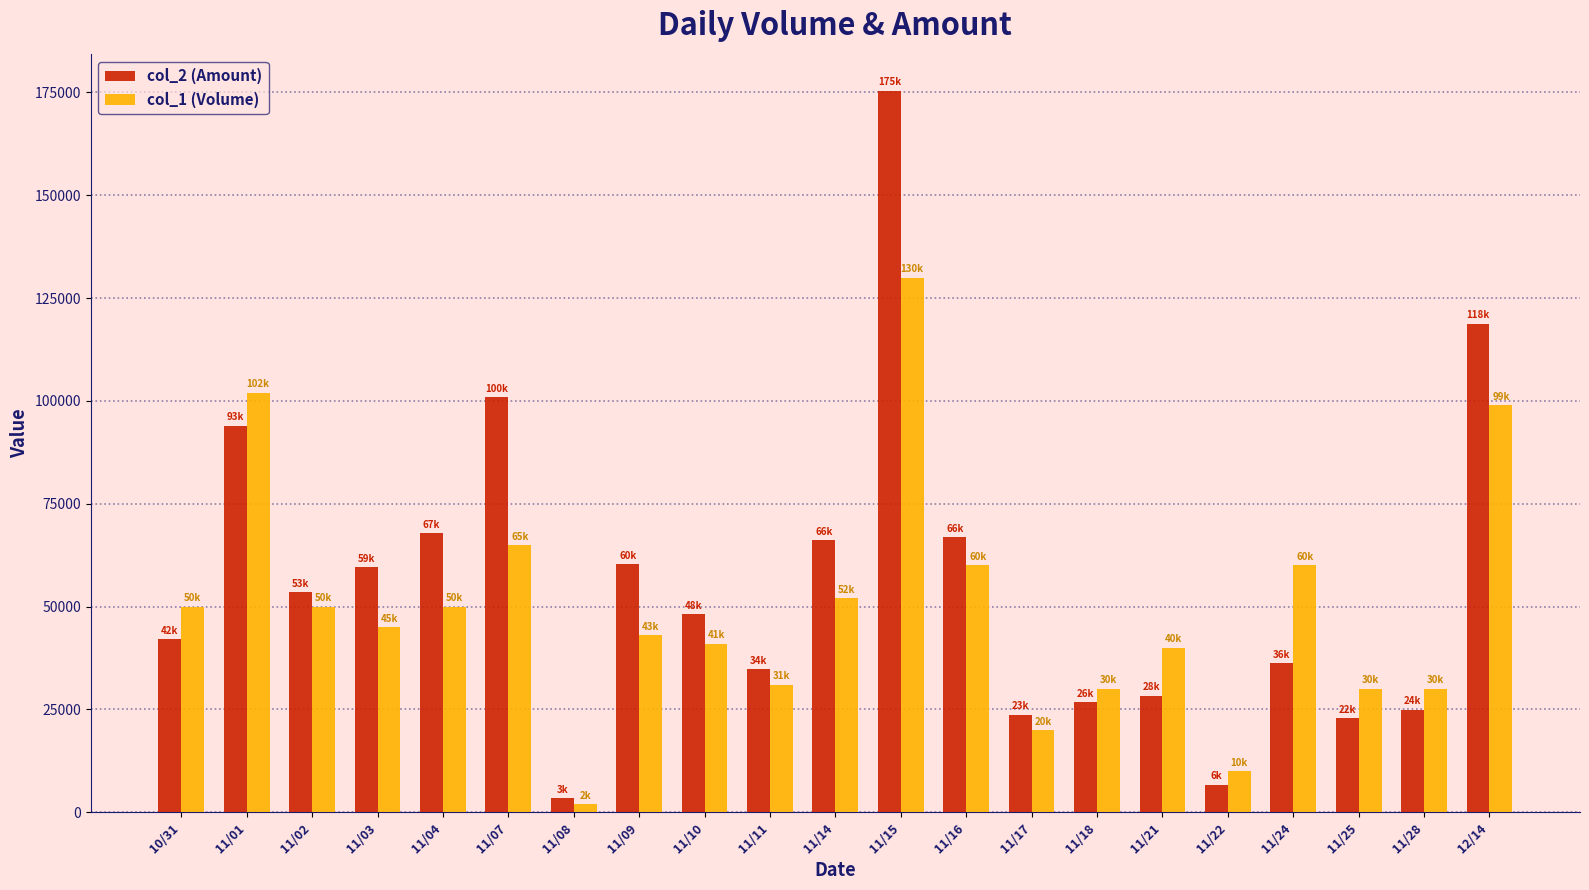

What is the approximate value of col_2 (Amount) at 11/10, to the nearest 10?

48210